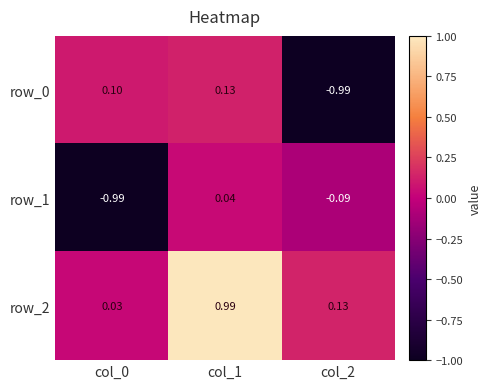

Is it true that row_2 equals 0.1 at col_2?

True